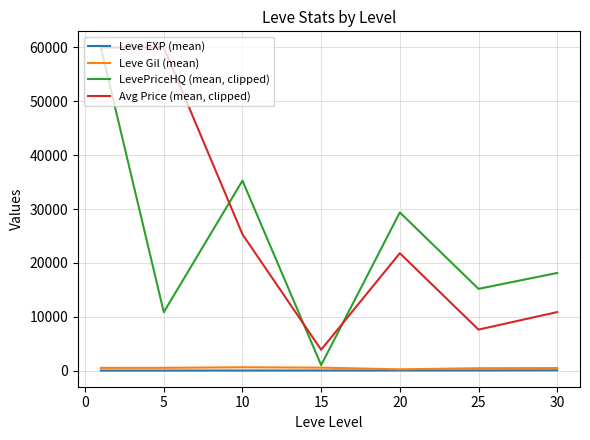

True or false: Leve Gil (mean) and Avg Price (mean, clipped) cross at least once.

False